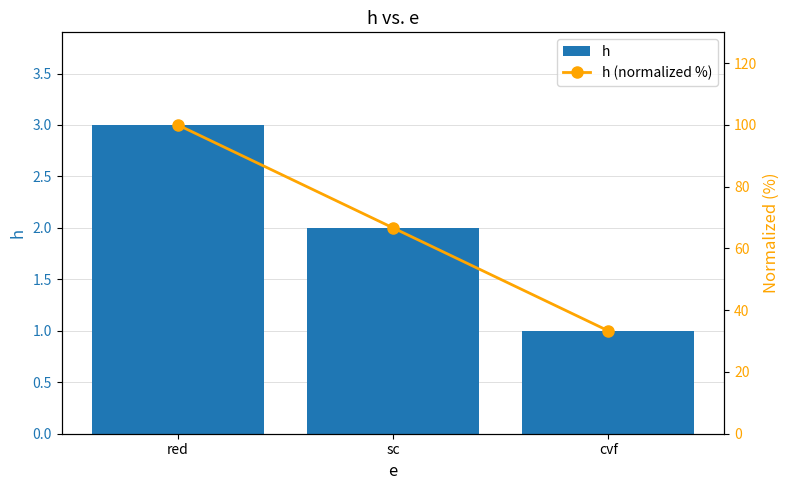

List the series in order of their peak value, highest first.

h (normalized %), h